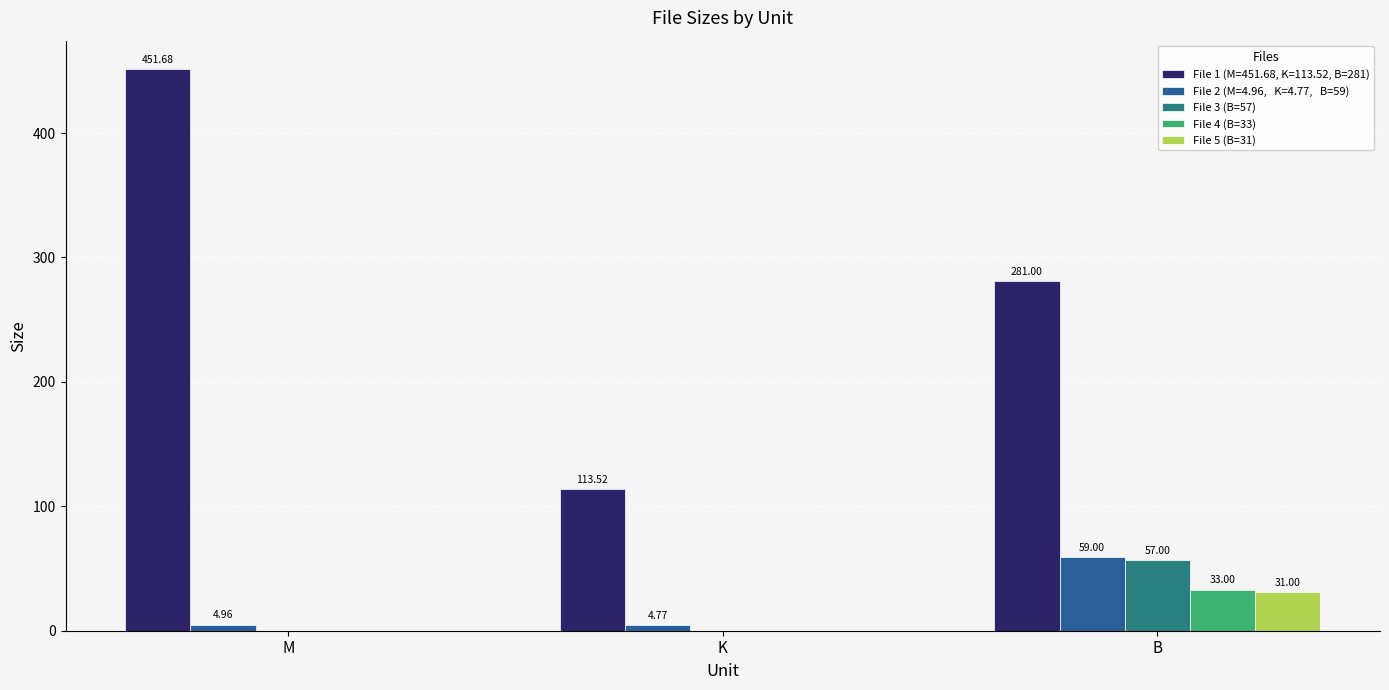

What is the total value across all series at K?

118.3